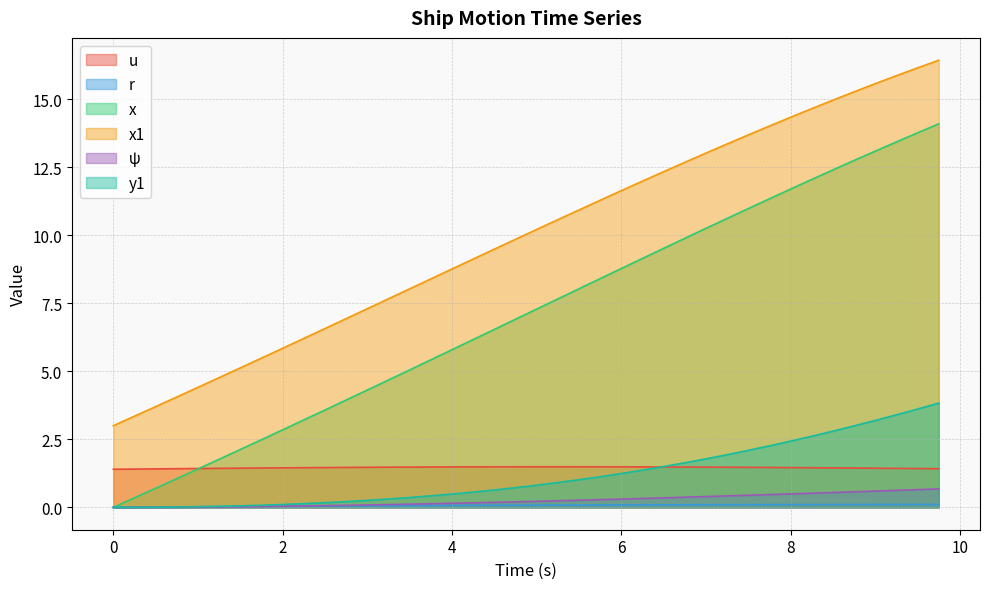

What is the spread (max minus min) of values at 9.75?

16.3